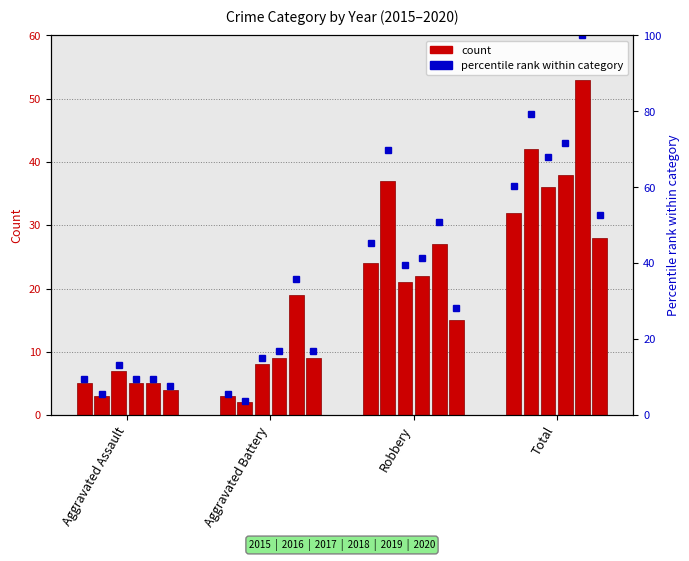

Is it true that 2017 equals 21.0 at Robbery?

True